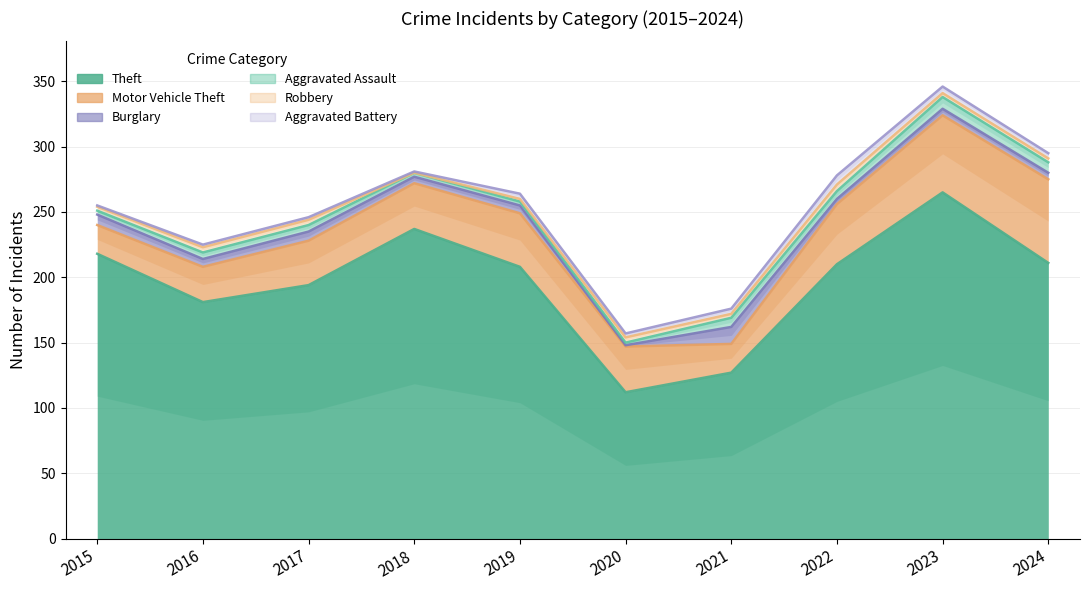

At which category is the sum across all series the highest?

2023